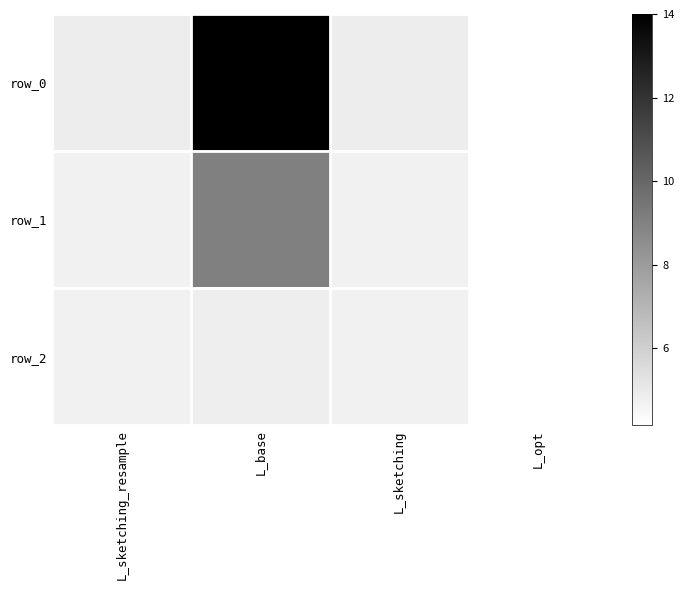

What is the highest value of the row_2 series?

4.9